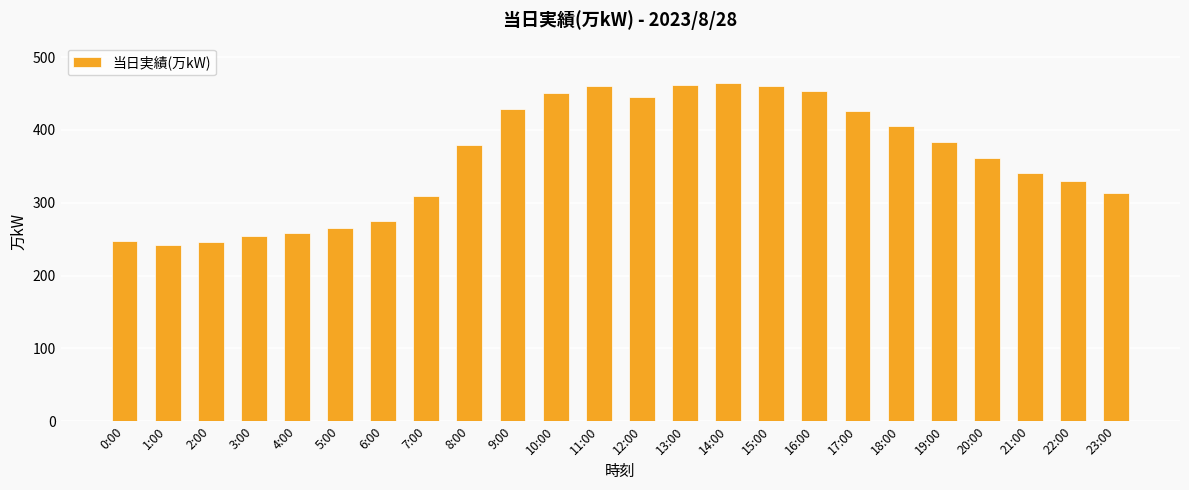

What is the maximum value shown in the chart?

465